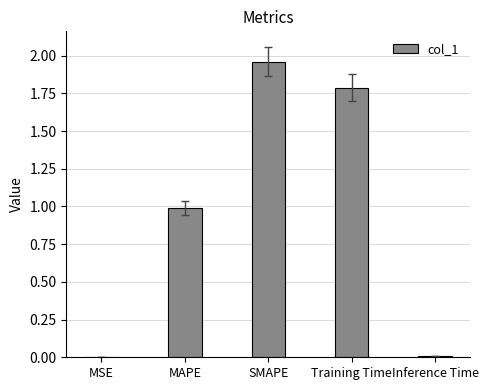

What is the sum of all values?

4.7